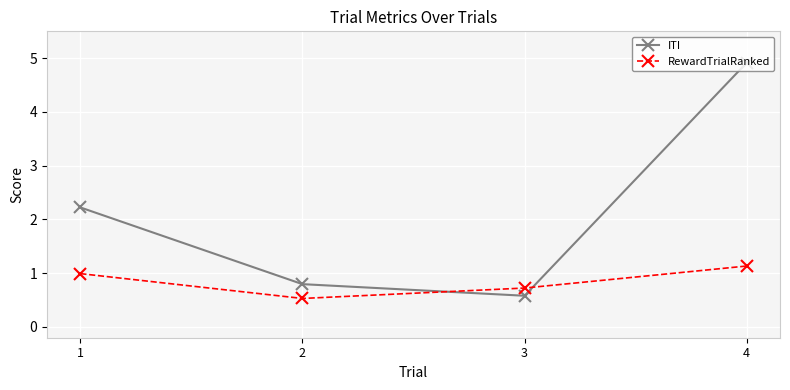

What are all the series names shown in the legend?

ITI, RewardTrialRanked